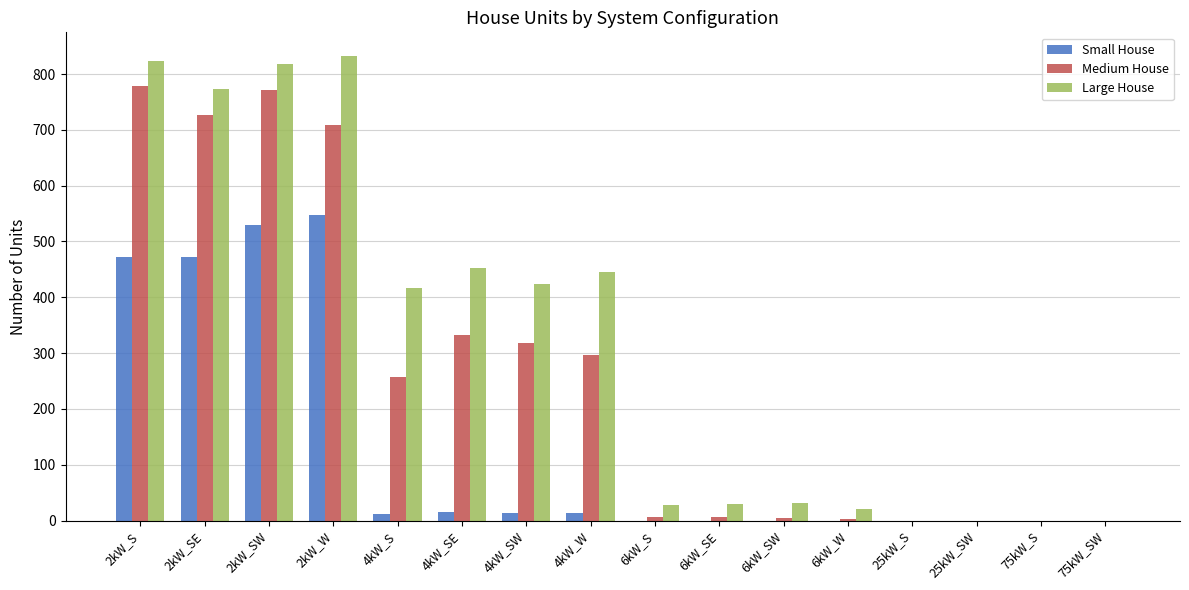

Which series changed the most between 2kW_SW and 75kW_SW?

Large House